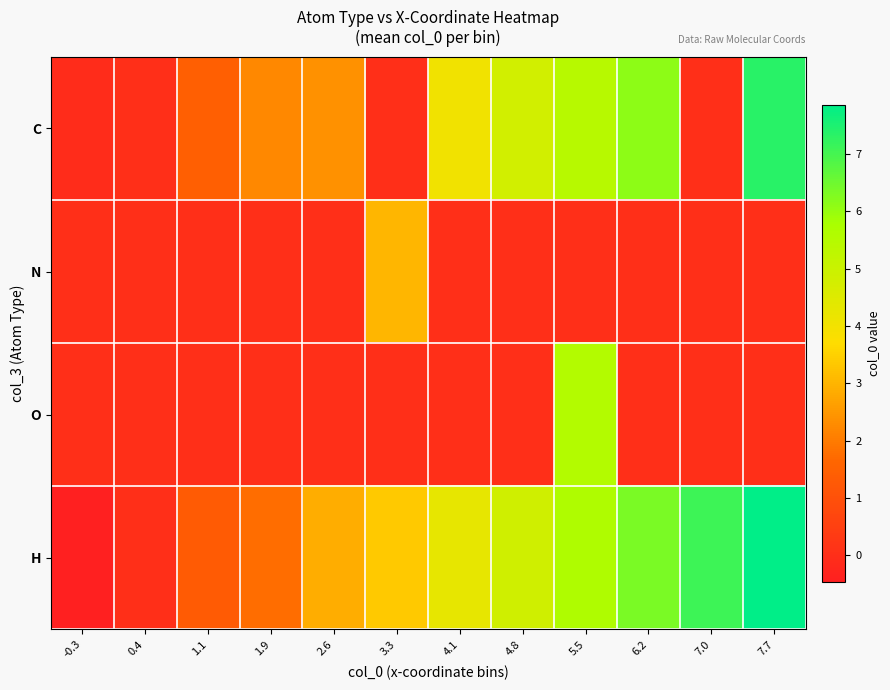

Reading left to right, list all the values displayed in this chart.

C: -0.3=-0.1	0.4=0.0	1.1=1.4	1.9=2.2	2.6=2.4	3.3=0.0	4.1=4.0	4.8=4.8	5.5=5.5	6.2=6.1	7.0=0.0	7.7=7.4
N: -0.3=0.0	0.4=0.0	1.1=0.0	1.9=0.0	2.6=0.0	3.3=3.0	4.1=0.0	4.8=0.0	5.5=0.0	6.2=0.0	7.0=0.0	7.7=0.0
O: -0.3=0.0	0.4=0.0	1.1=0.0	1.9=0.0	2.6=0.0	3.3=0.0	4.1=0.0	4.8=0.0	5.5=5.6	6.2=0.0	7.0=0.0	7.7=0.0
H: -0.3=-0.5	0.4=0.0	1.1=1.3	1.9=1.8	2.6=2.9	3.3=3.4	4.1=4.3	4.8=4.9	5.5=5.6	6.2=6.3	7.0=7.1	7.7=7.9